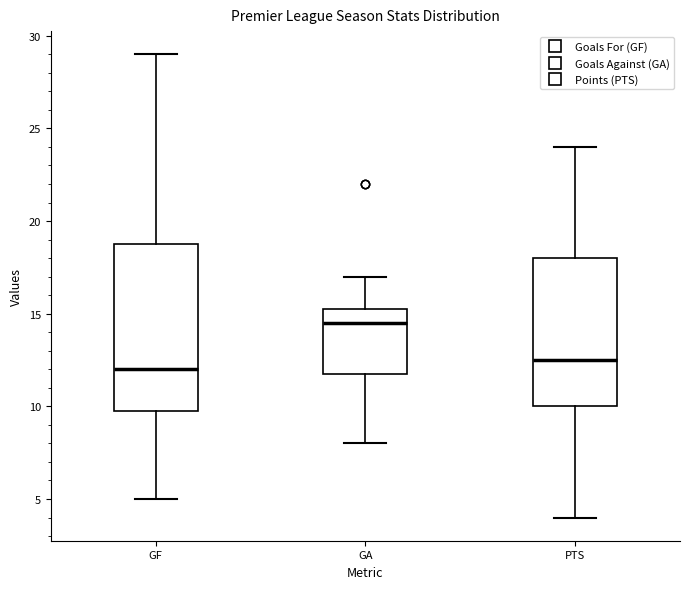

Which box's median line is the lowest?

GF